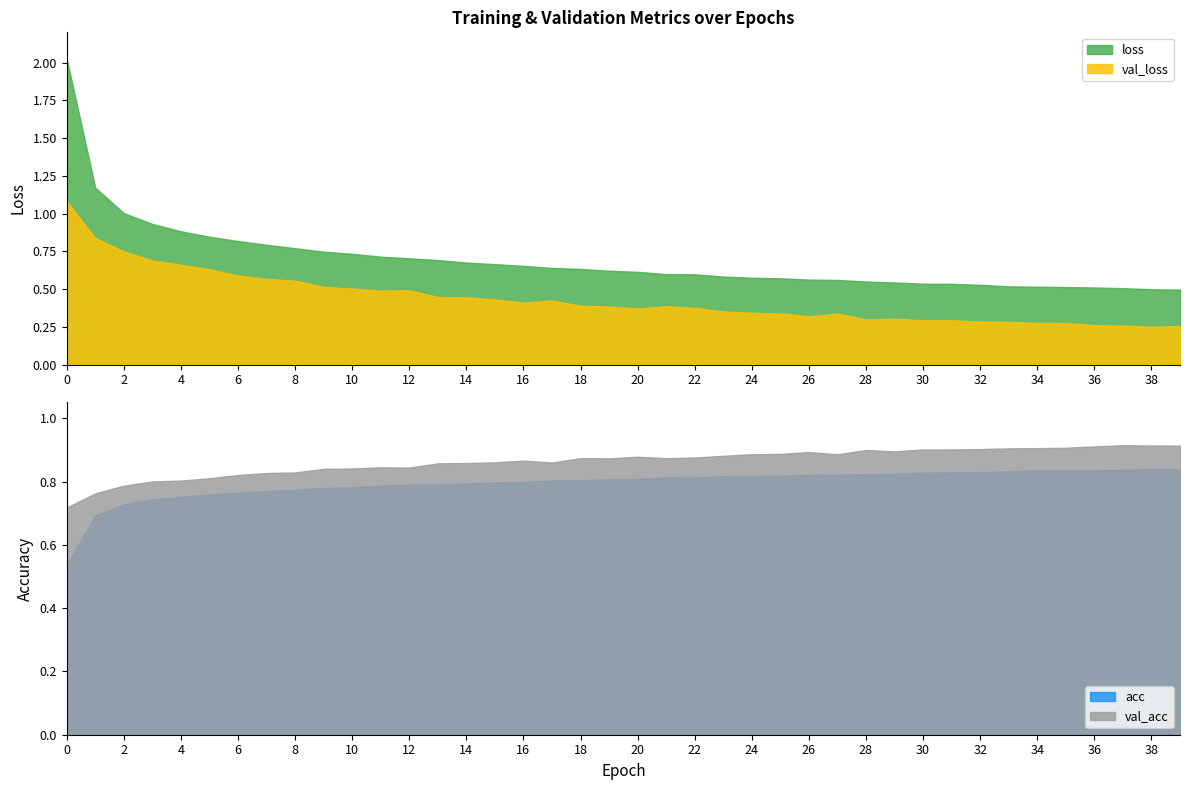

How many lines are shown in the chart?

4